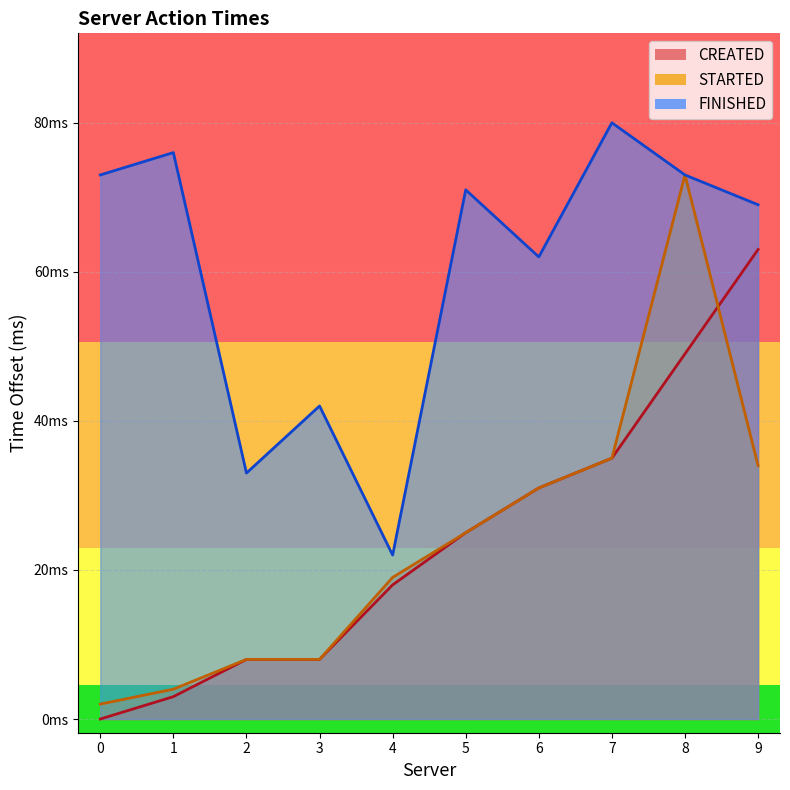

What is the maximum value for STARTED?

73